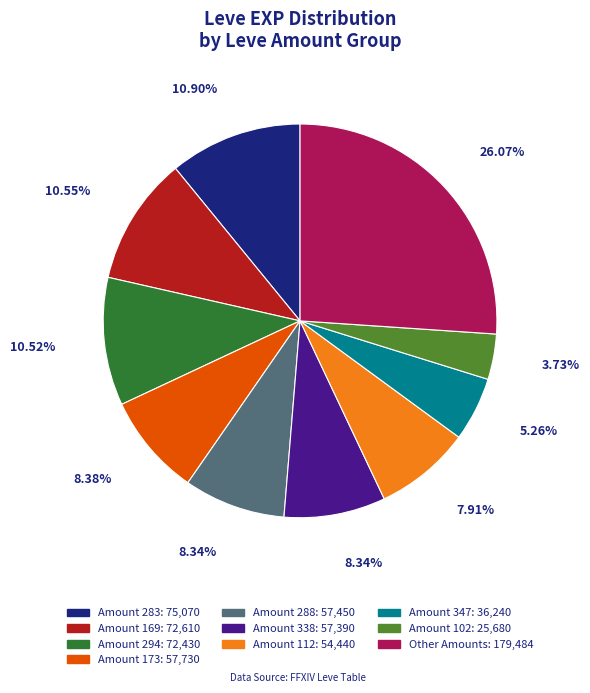

Is there any slice that represents more than half of the pie?

No